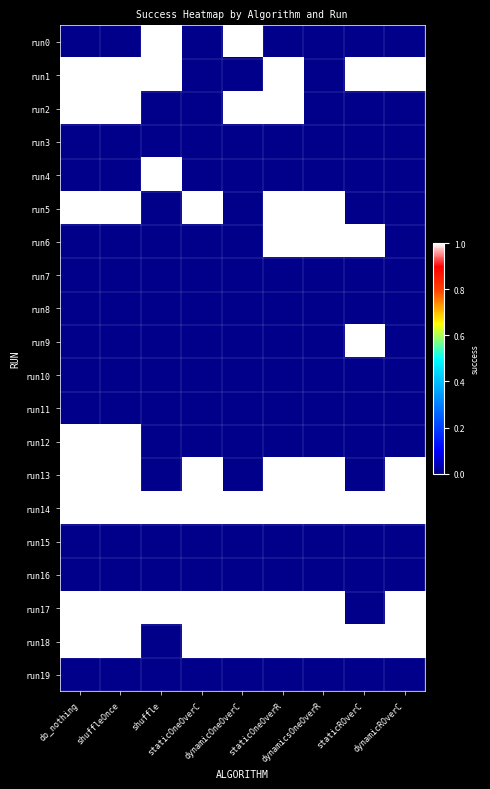

Which series has the largest total across all categories?

run14